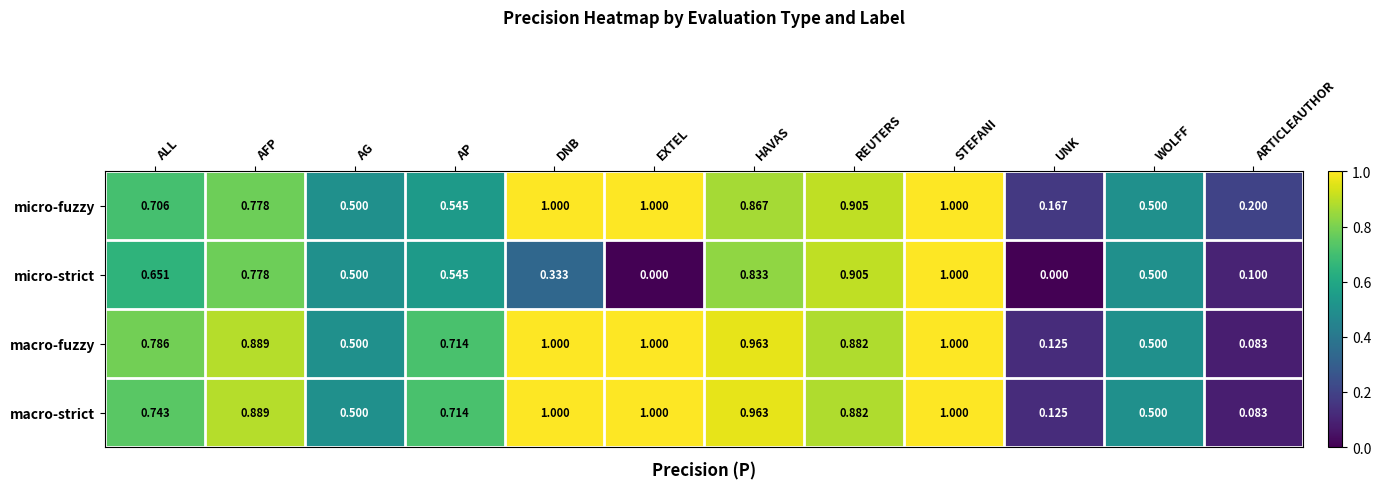

At which category is the sum across all series the highest?

STEFANI